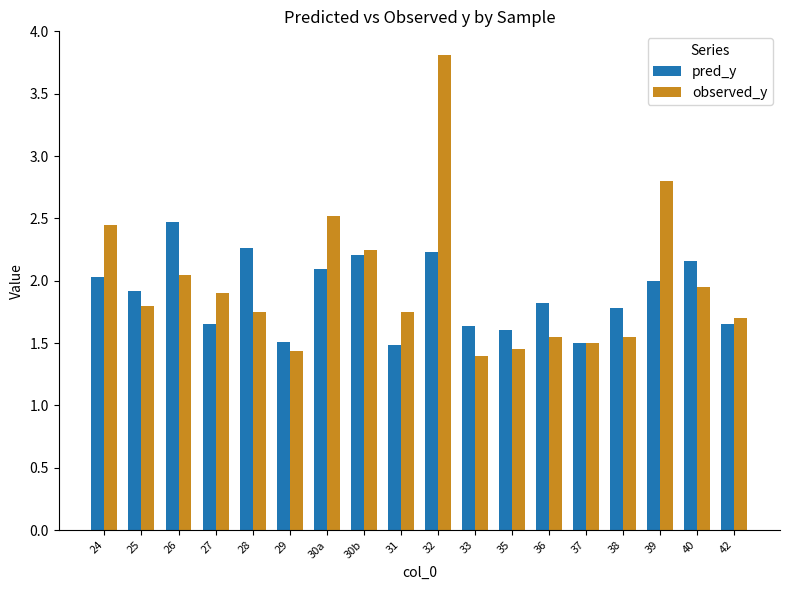

What is the label of the 17th bar from the left?

40